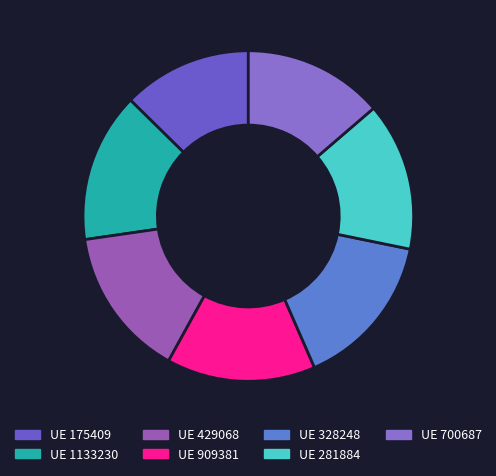

To the nearest percent, what is the average slice percentage?

14%